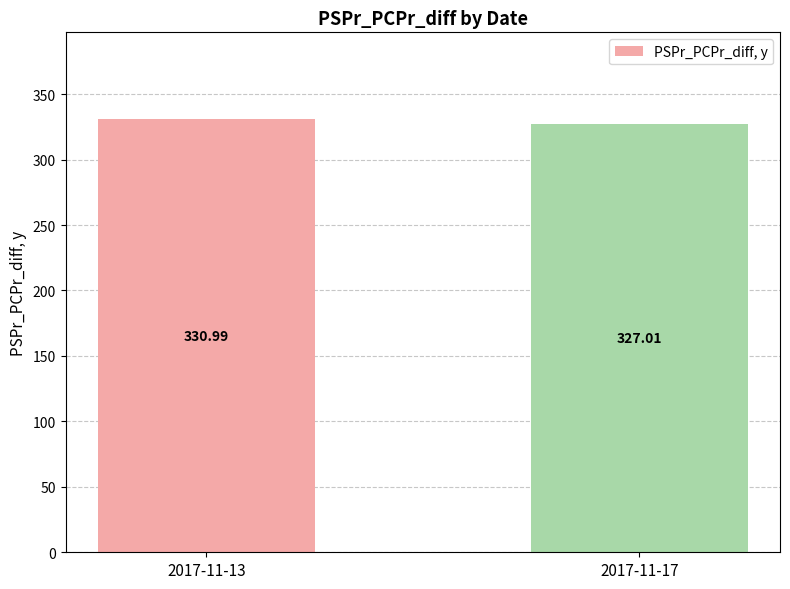

What is the value of the 2nd bar from the left?

327.0